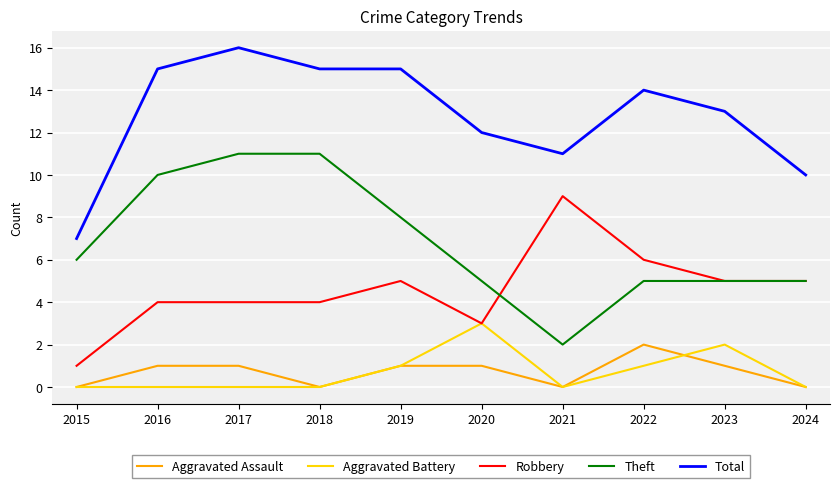

What is the total value across all series at 2015?

14